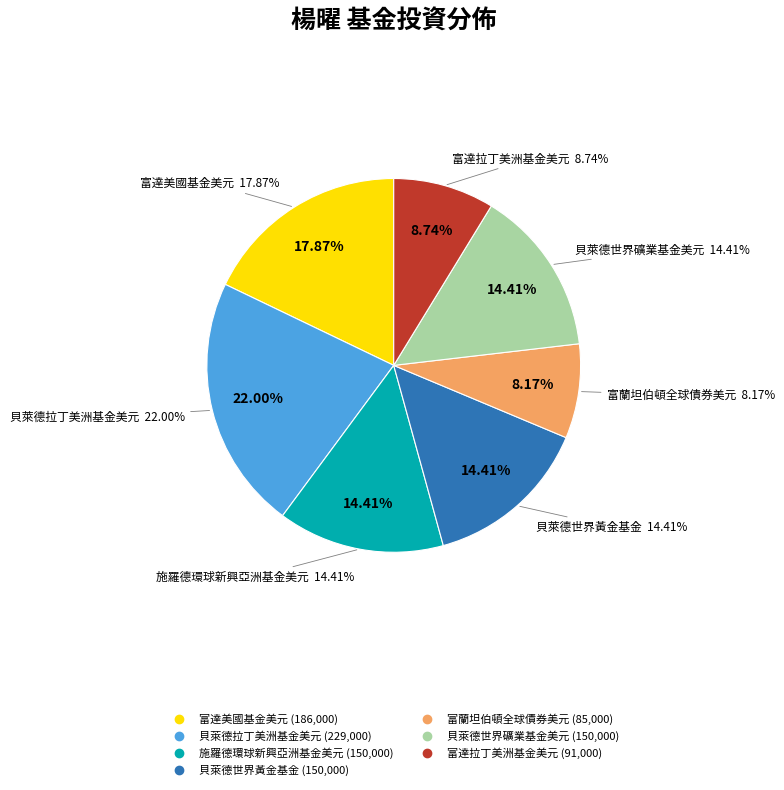

How many segments does this pie chart have?

7